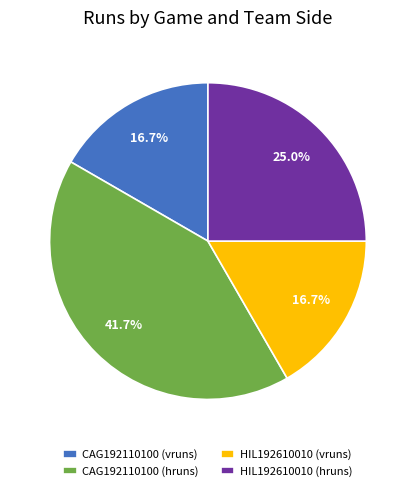

The HIL192610010 (hruns) slice represents 39% of the pie. True or false?

False